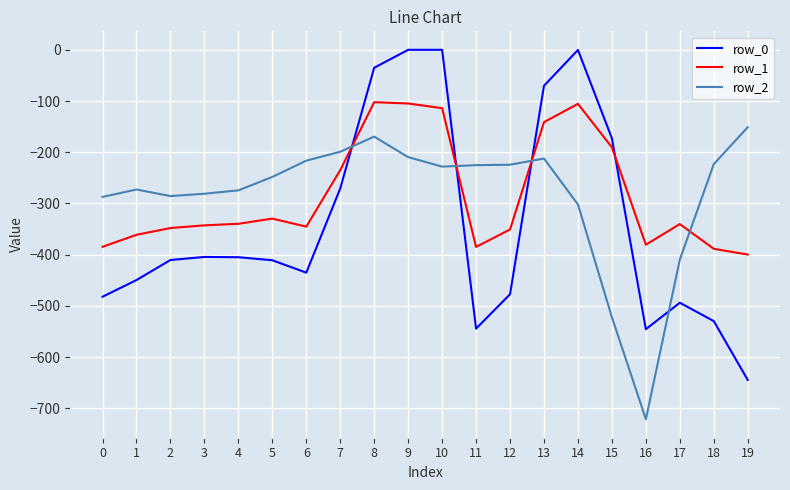

True or false: row_1 and row_0 cross at least once.

True